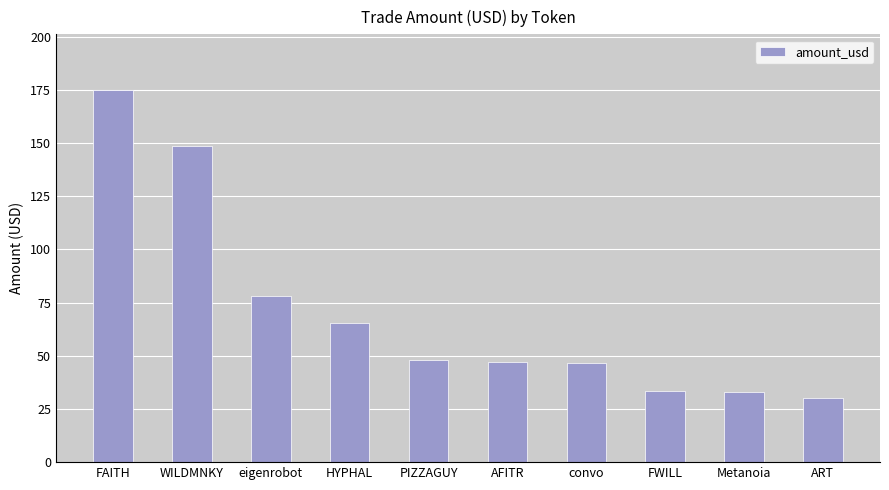

How many bars are there in total?

10